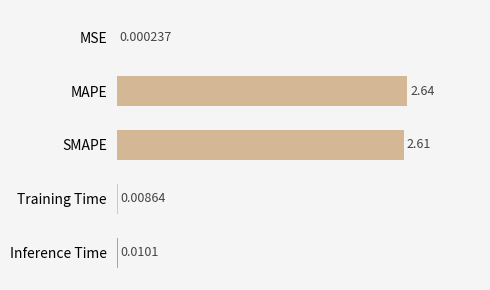

Which category has the highest value across all series?

MAPE